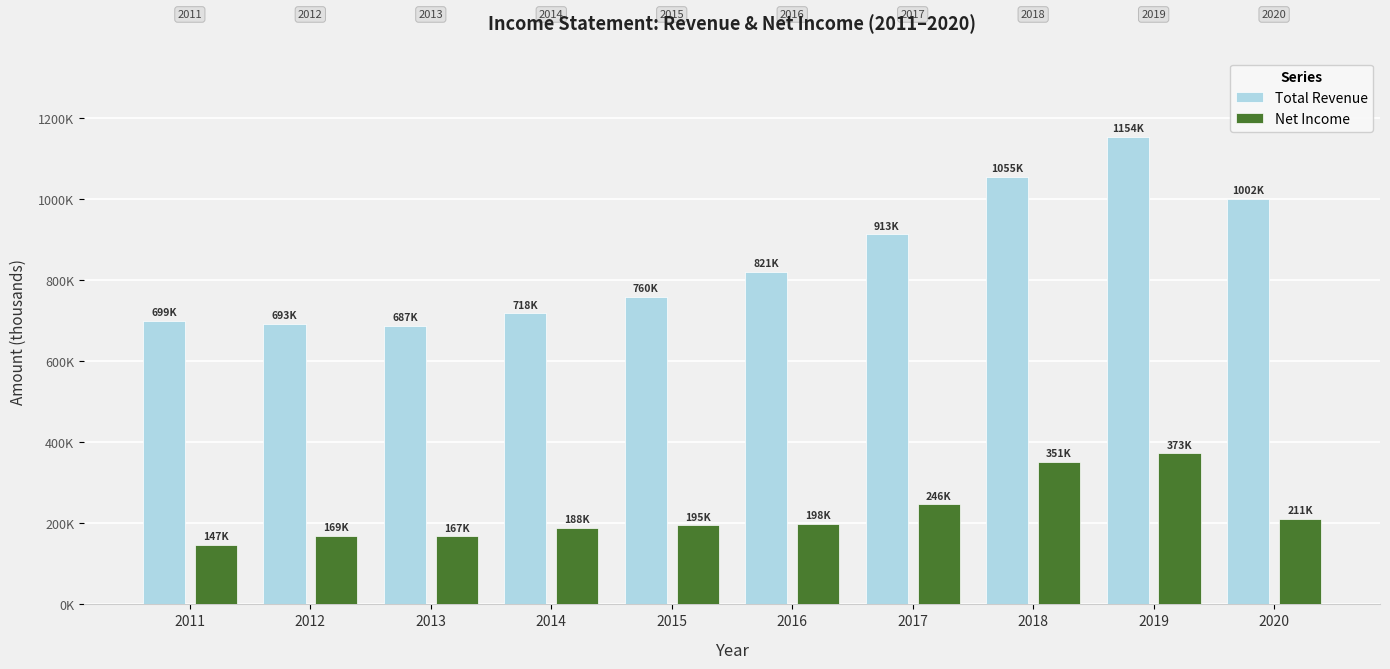

Is the value of Net Income at 2019 greater than the value of Total Revenue at 2011?

No